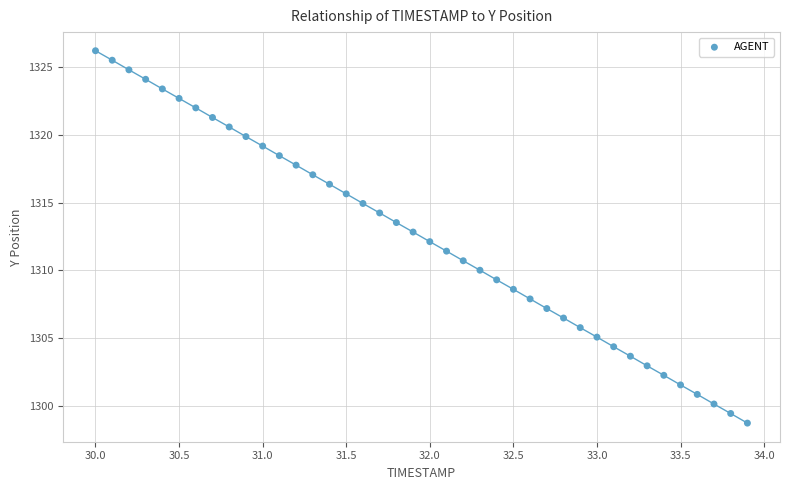

What is the range of X values (max minus min)?

3.9